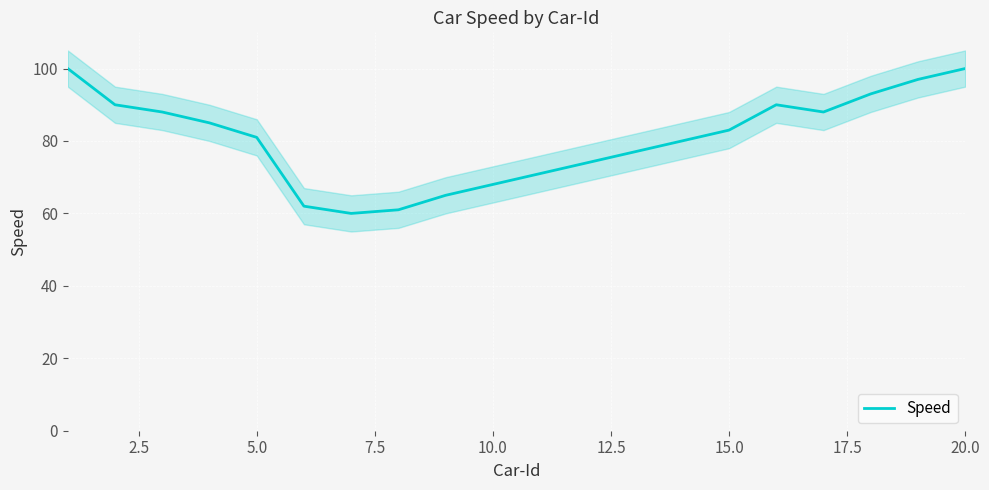

Is it true that Speed equals 83 at 15.0?

True